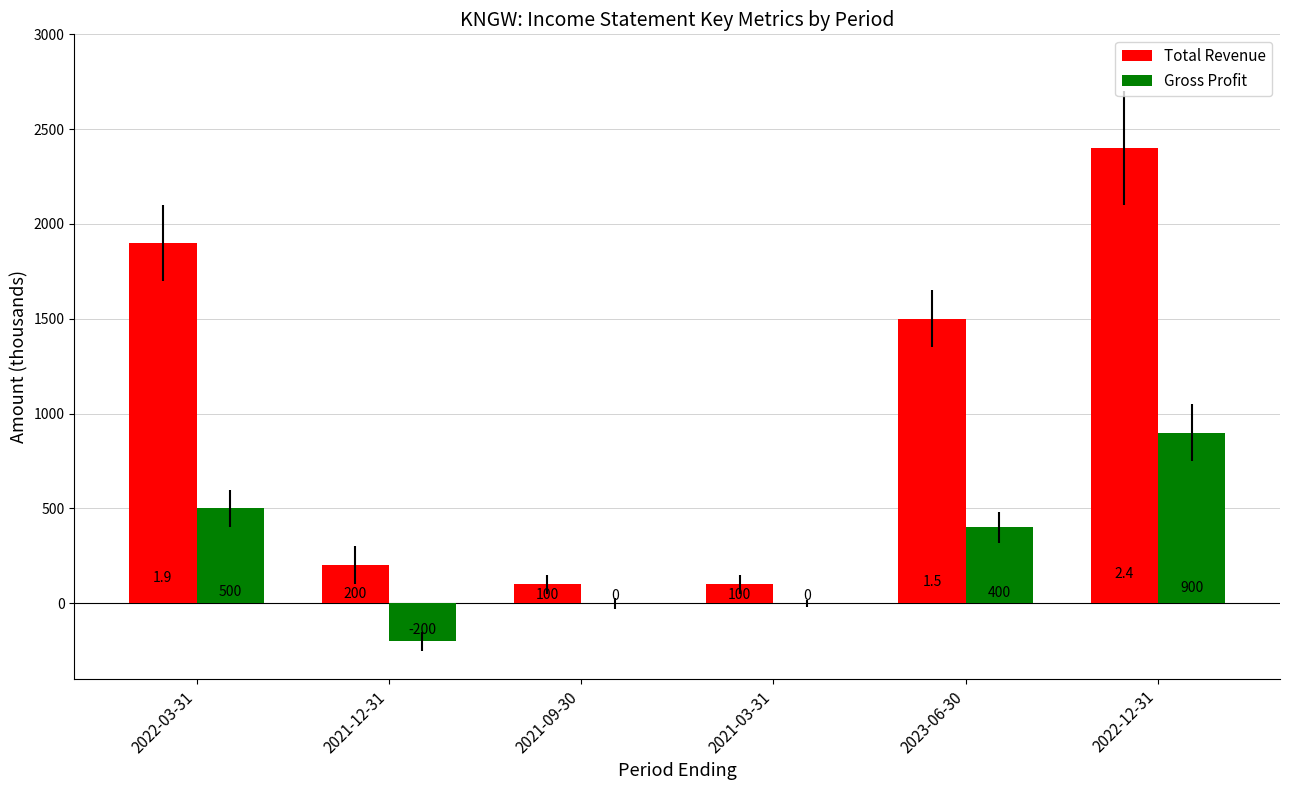

How many data points does each series have?

6